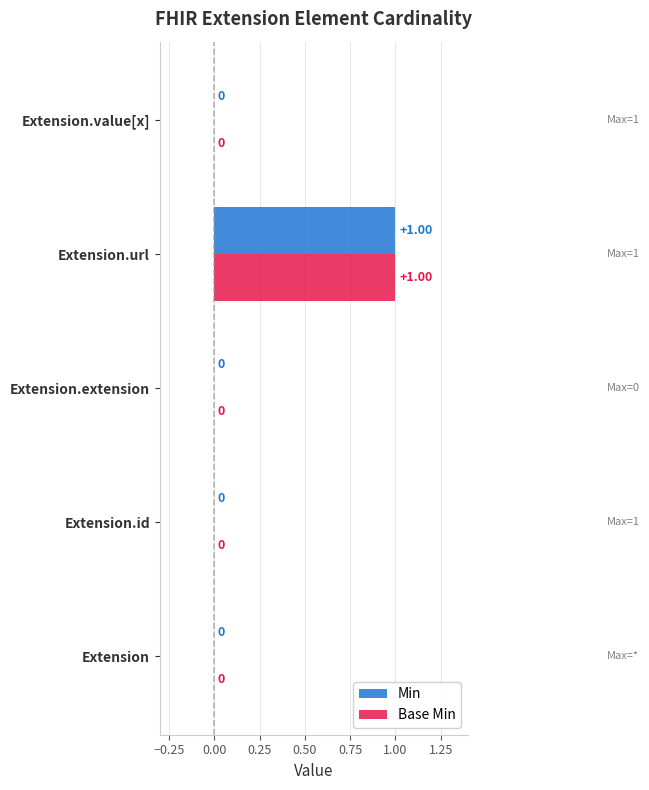

At which category is the sum across all series the highest?

Extension.url